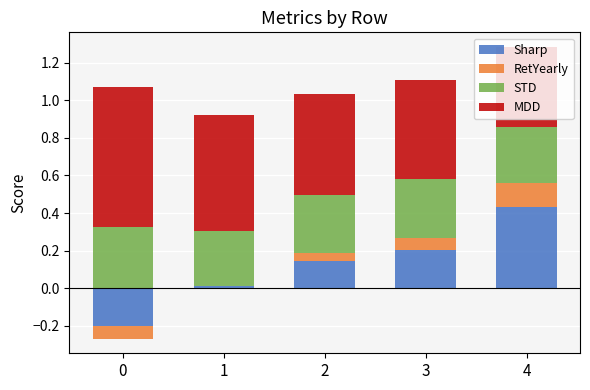

List the labels in order of Sharp value, smallest first.

0, 1, 2, 3, 4